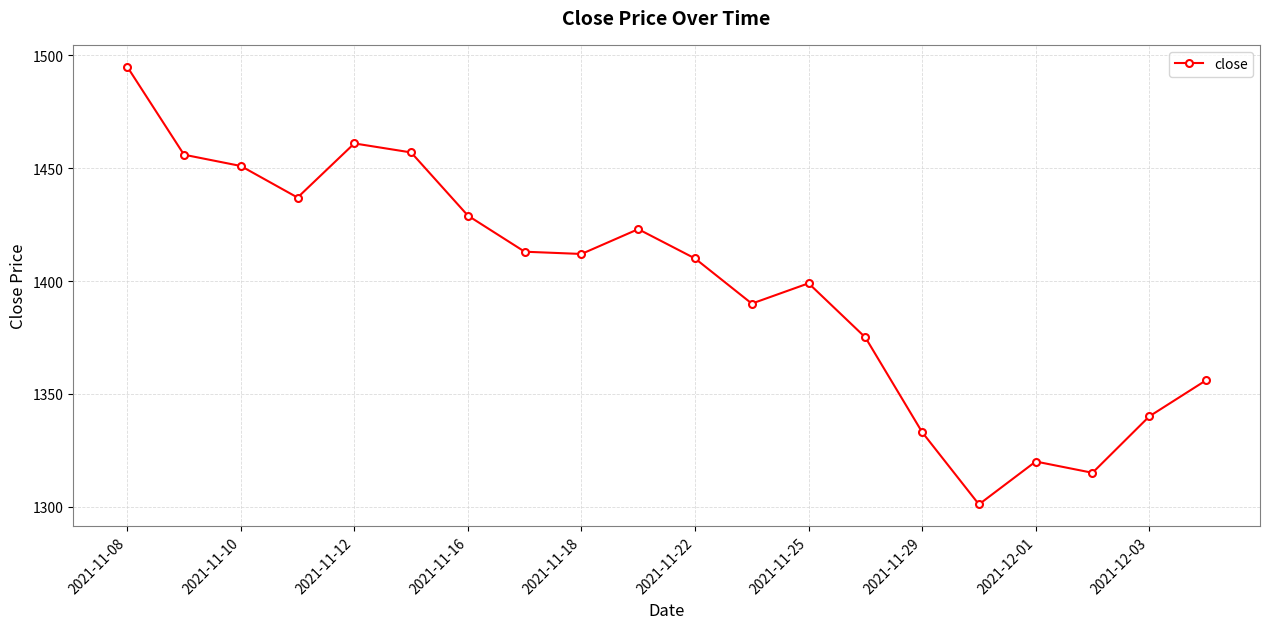

How many data points does each series have?

20